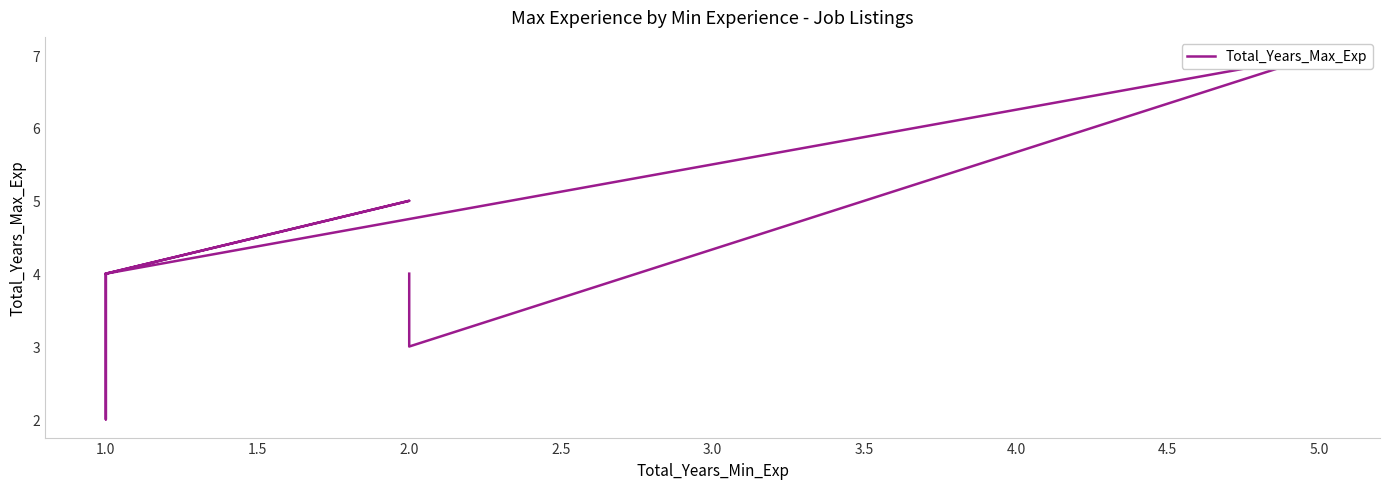

What is the minimum value shown in the chart?

2